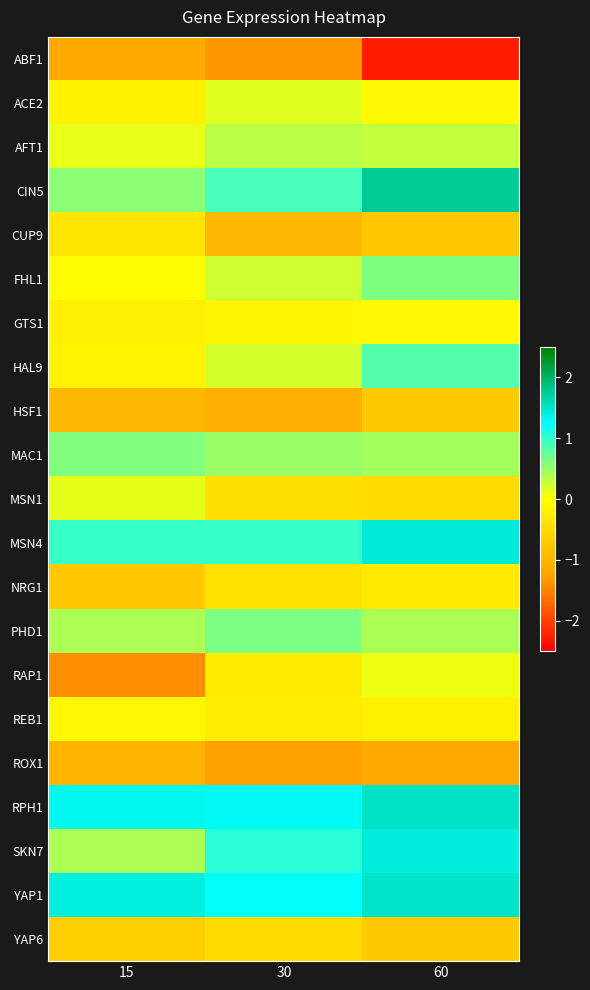

Reading left to right, list all the values displayed in this chart.

ABF1: 15=-1.2	30=-1.4	60=-2.3
ACE2: 15=-0.2	30=0.2	60=-0.1
AFT1: 15=0.1	30=0.3	60=0.3
CIN5: 15=0.6	30=0.9	60=1.8
CUP9: 15=-0.3	30=-1.0	60=-0.8
FHL1: 15=-0.0	30=0.2	60=0.6
GTS1: 15=-0.2	30=-0.1	60=-0.1
HAL9: 15=-0.2	30=0.2	60=0.8
HSF1: 15=-1.0	30=-1.1	60=-0.7
MAC1: 15=0.6	30=0.5	60=0.5
MSN1: 15=0.1	30=-0.4	60=-0.5
MSN4: 15=1.0	30=1.0	60=1.4
NRG1: 15=-0.8	30=-0.4	60=-0.3
PHD1: 15=0.4	30=0.6	60=0.4
RAP1: 15=-1.4	30=-0.3	60=0.1
REB1: 15=-0.1	30=-0.3	60=-0.2
ROX1: 15=-1.0	30=-1.3	60=-1.2
RPH1: 15=1.3	30=1.3	60=1.5
SKN7: 15=0.4	30=1.1	60=1.4
YAP1: 15=1.4	30=1.2	60=1.5
YAP6: 15=-0.7	30=-0.5	60=-0.7